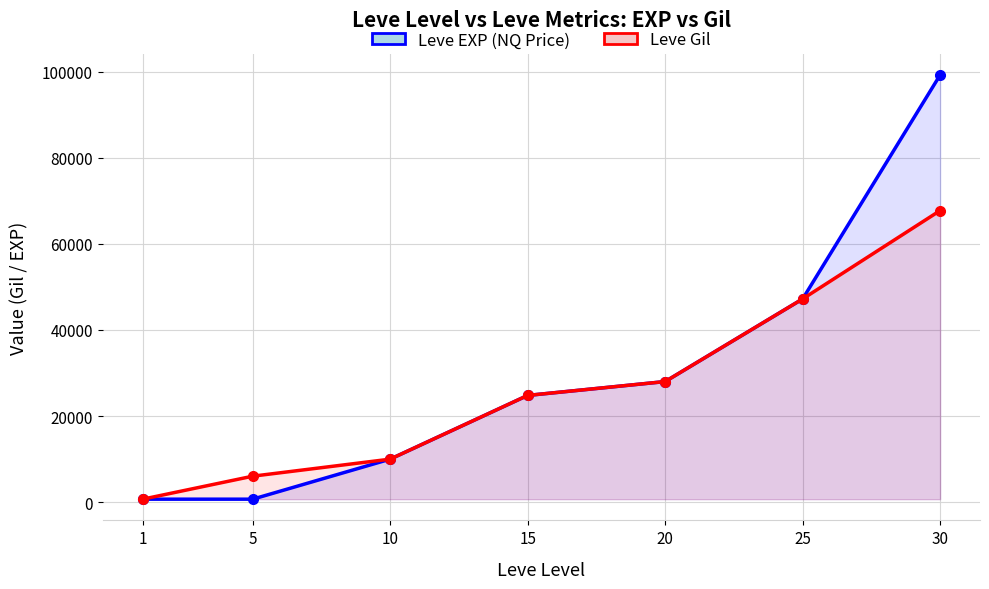

Is the value of Leve Gil at 25 greater than the value of Leve EXP (NQ Price) at 15?

Yes